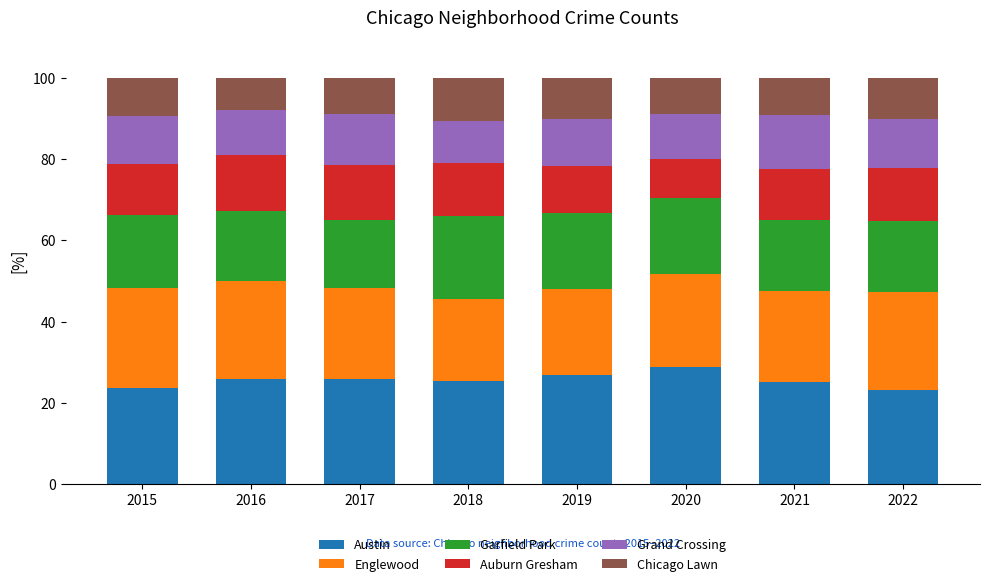

What is the total value across all series at 2020?

100.0